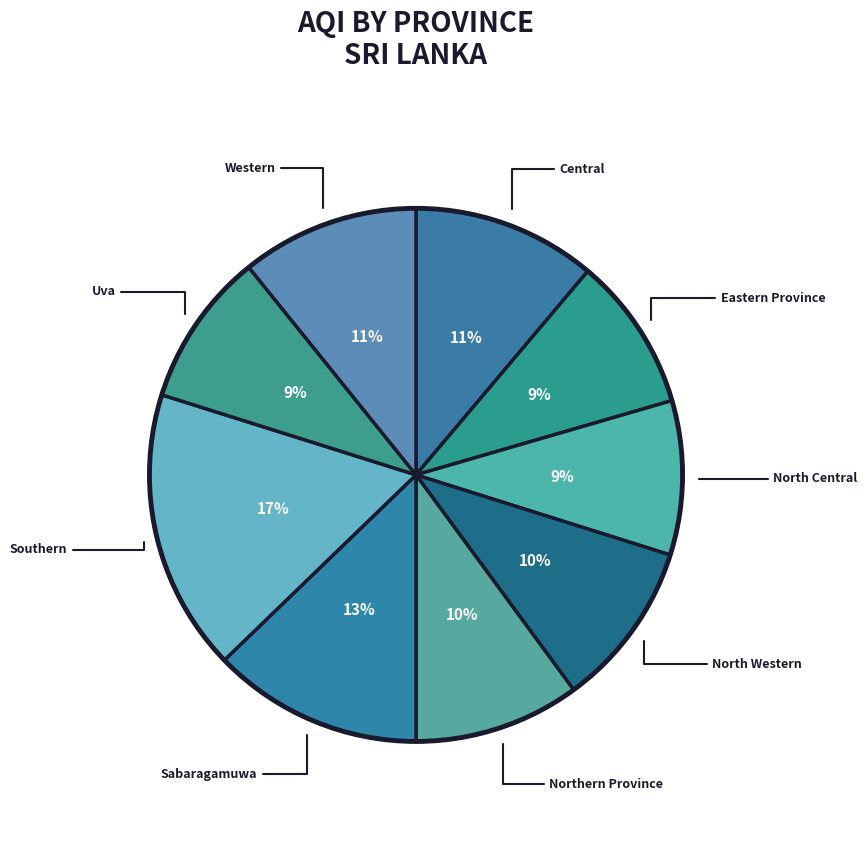

Count the number of slices in the pie.

9